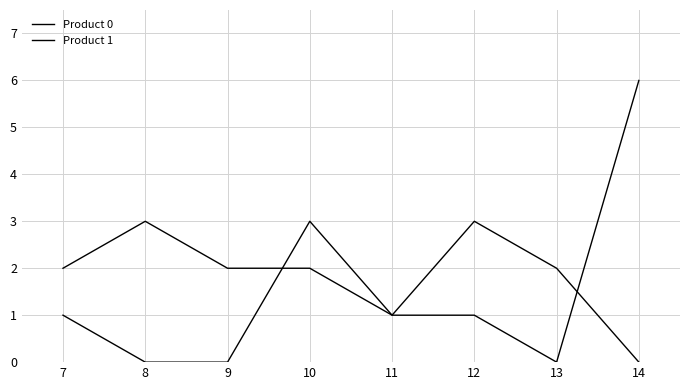

Is this an area chart (filled region under the line)?

No